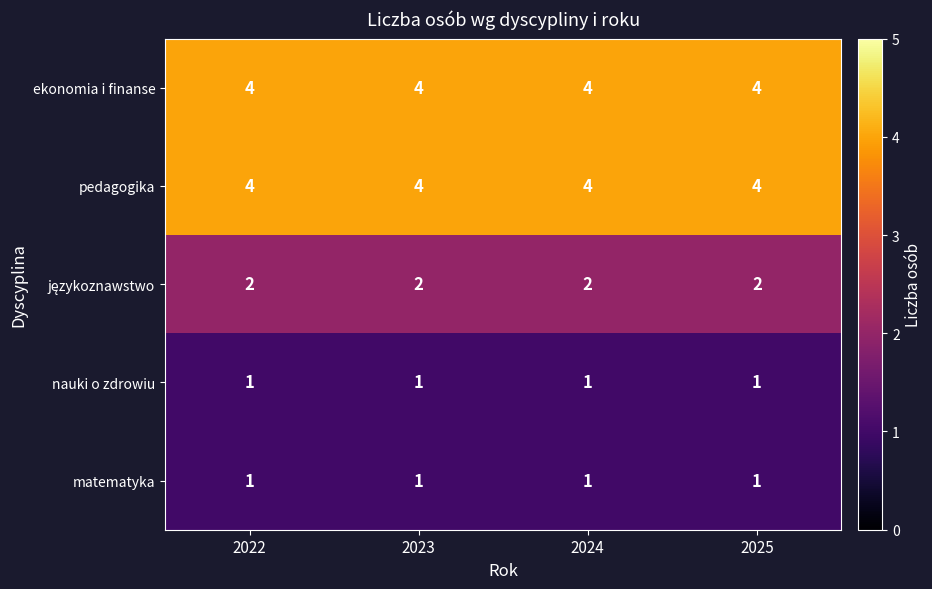

What is the greatest value displayed?

4